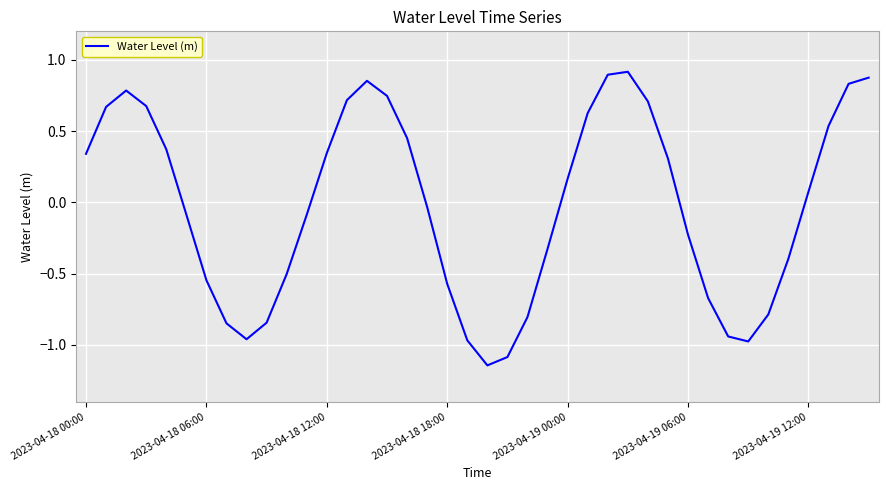

What is the difference between the maximum and minimum values?

2.1